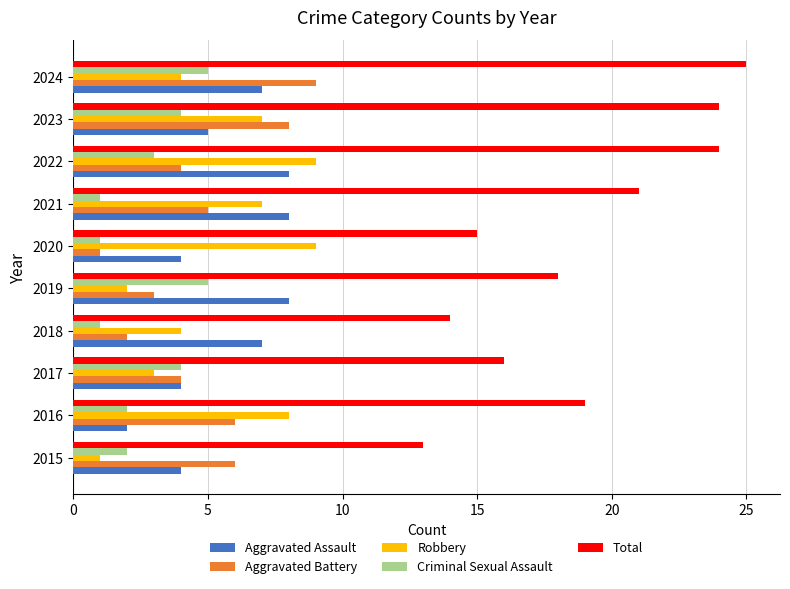

Count the Aggravated Battery values in the range 3 to 6.

6